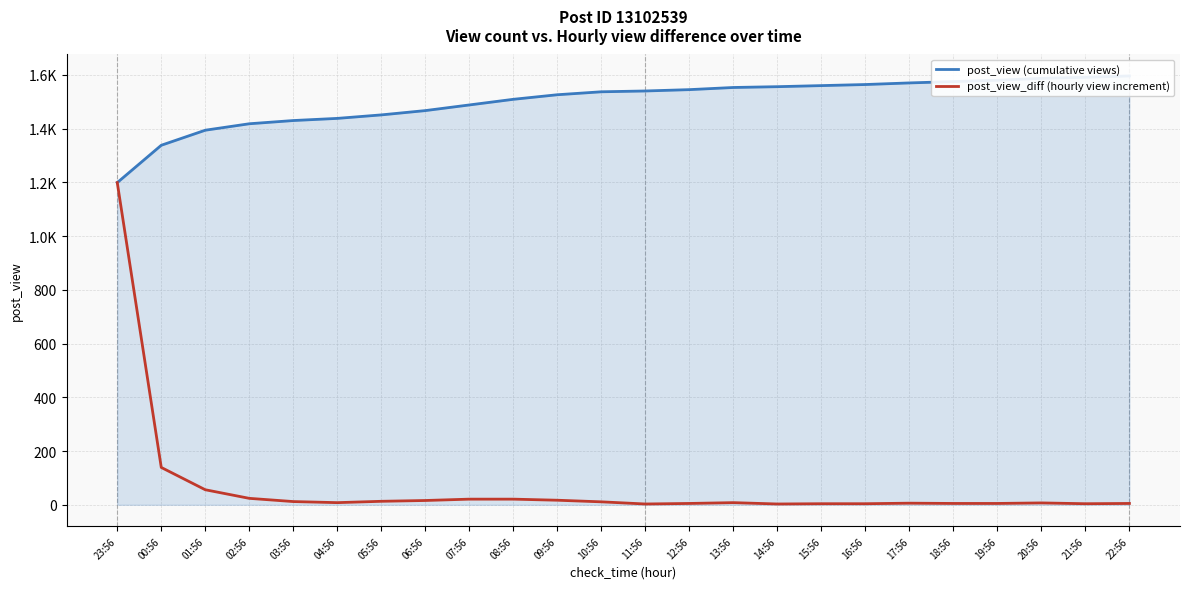

What is the difference between the post_view (cumulative views) values at 22:56 and 23:56?

397